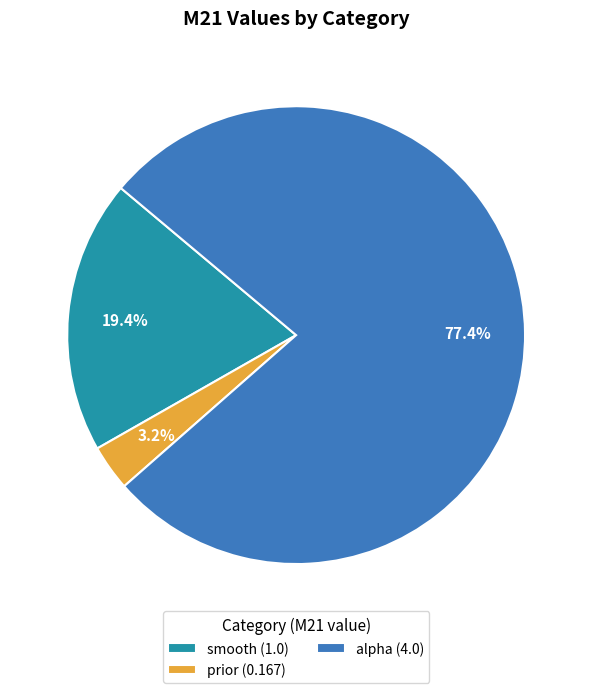

What portion of the pie excludes prior (0.167)?

96.8%